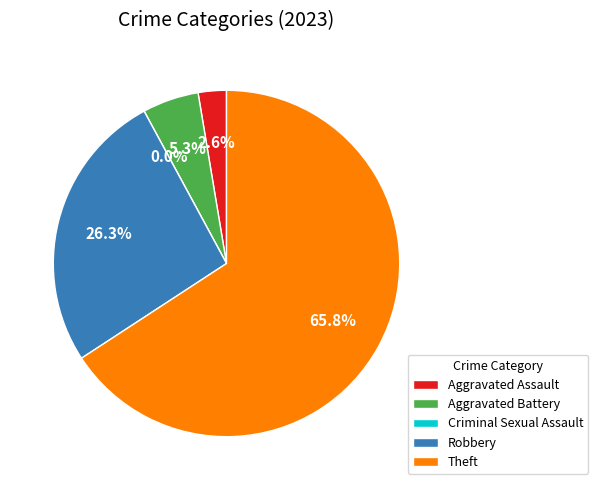

To the nearest percent, what is the combined percentage of Aggravated Assault and Theft?

68%